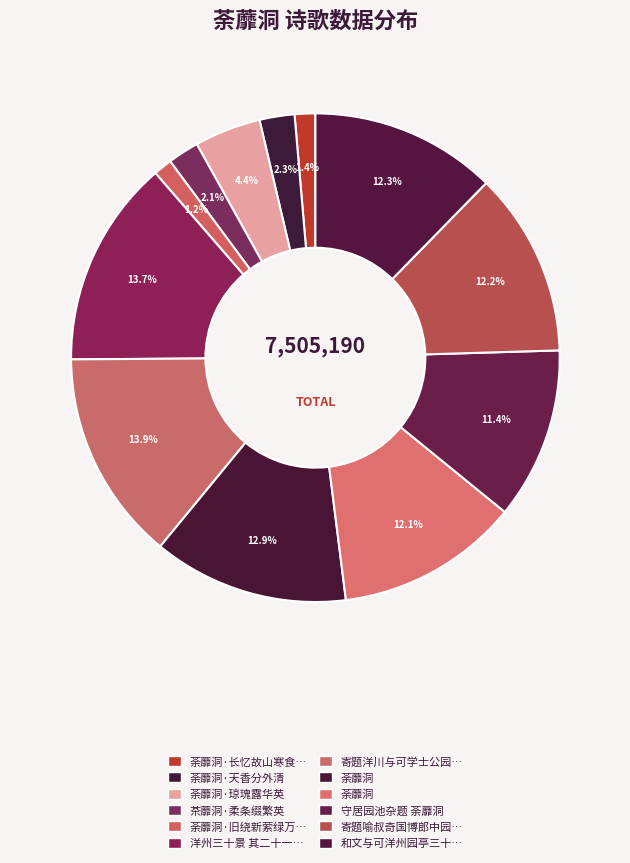

What is the largest slice in the pie chart?

寄题洋川与可学士公园十七首 其十三 荼蘼洞